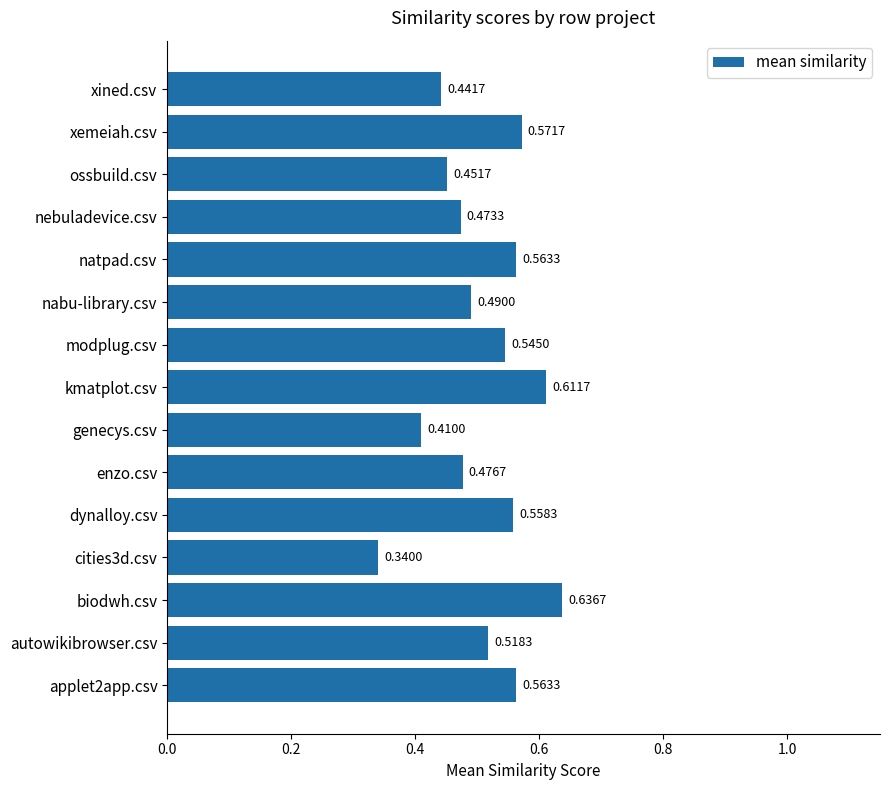

Between applet2app.csv and dynalloy.csv, which is larger?

applet2app.csv